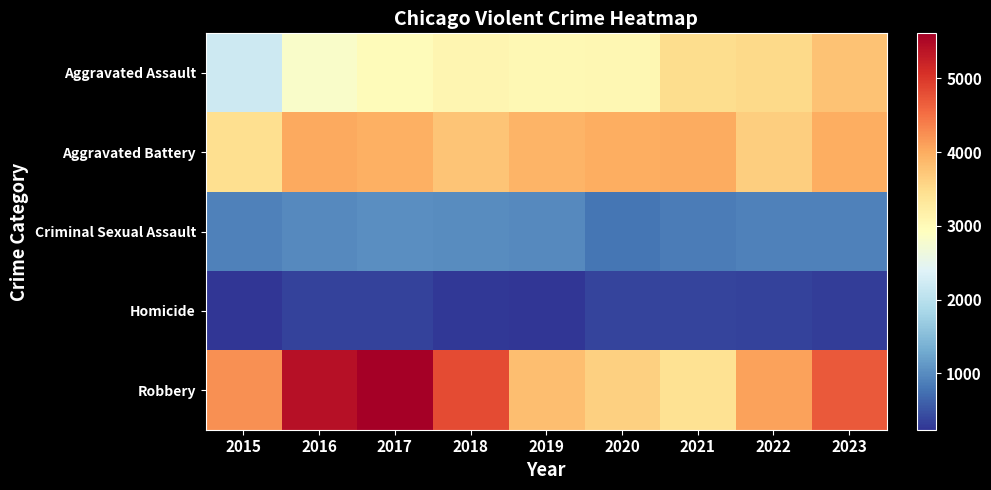

List the series in order of their peak value, lowest first.

Homicide, Criminal Sexual Assault, Aggravated Assault, Aggravated Battery, Robbery